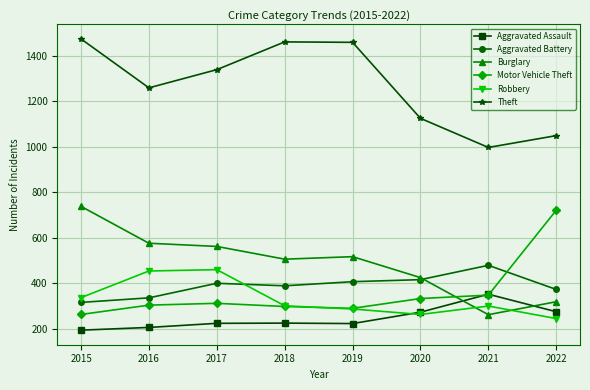

True or false: Theft has a value of 1461 at 2018.

True